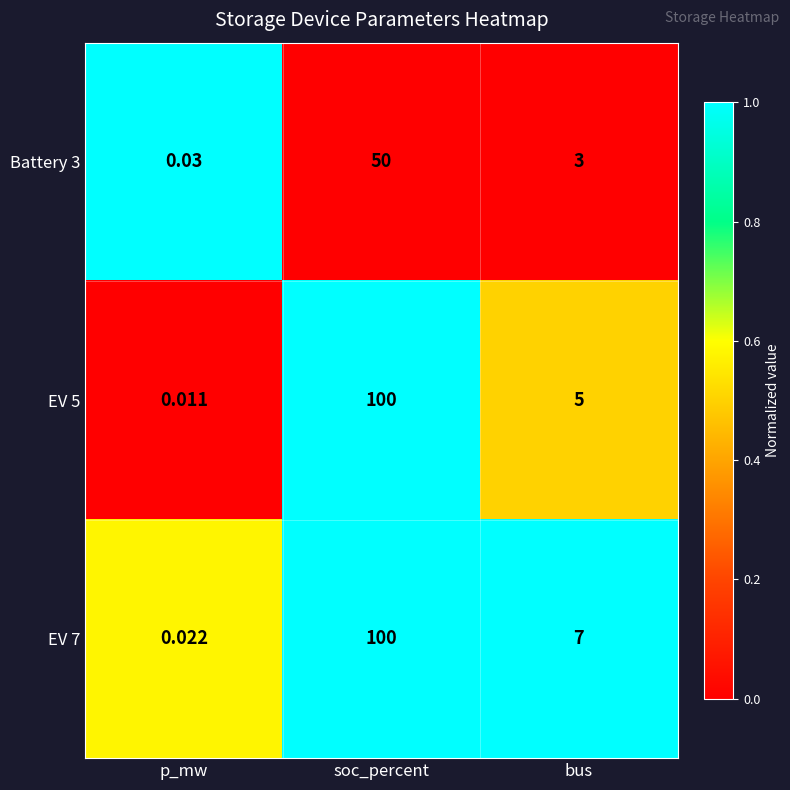

How many data points does each series have?

3